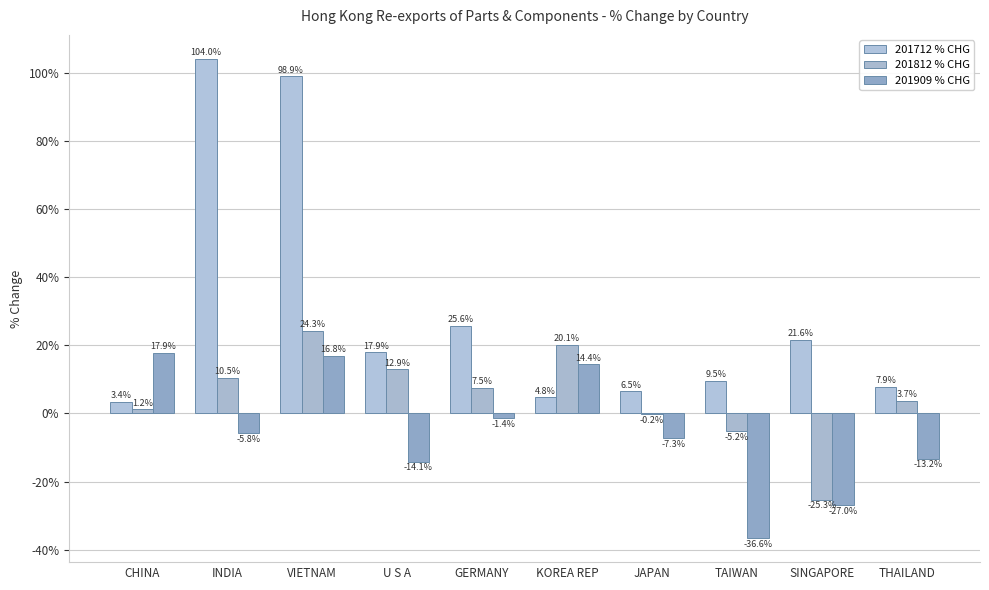

Is the value of 201812 % CHG at THAILAND greater than the value of 201909 % CHG at SINGAPORE?

Yes